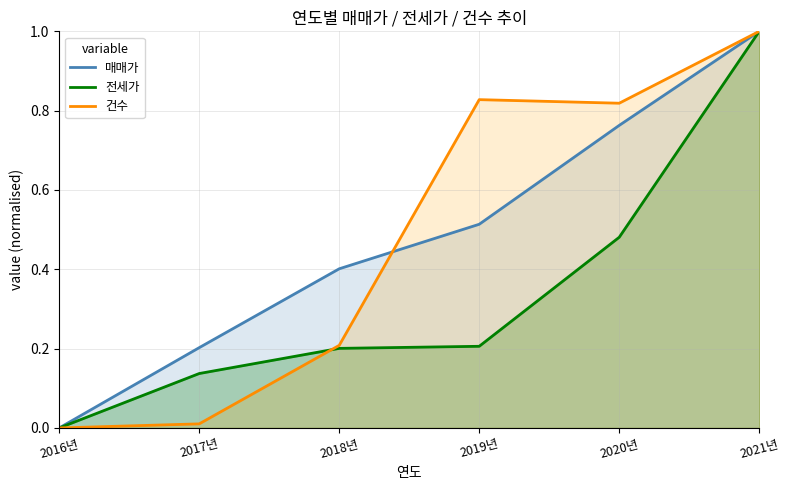

Rank the categories by 전세가 value from highest to lowest.

2021년, 2020년, 2019년, 2018년, 2017년, 2016년